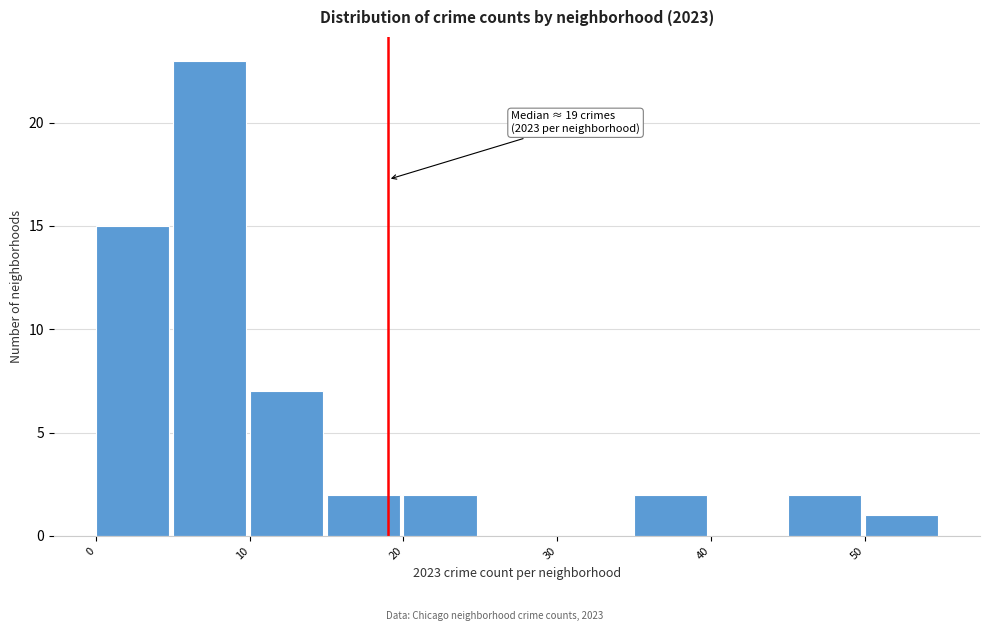

Over which range of the x-axis is the bar tallest?

5 to 10